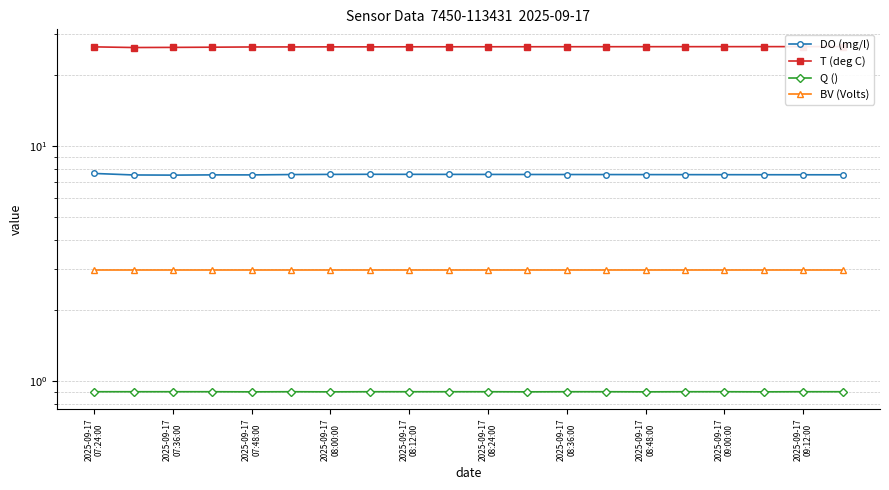

Reading right to left, what are all the values shown in this chart?

DO (mg/l): 7.5	7.5	7.5	7.6	7.6	7.6	7.6	7.6	7.6	7.6	7.6	7.6	7.6	7.6	7.6	7.5	7.5	7.5	7.5	7.6
T (deg C): 26.5	26.5	26.5	26.5	26.4	26.4	26.4	26.4	26.4	26.4	26.4	26.4	26.4	26.4	26.4	26.4	26.3	26.3	26.2	26.4
Q (): 0.9	0.9	0.9	0.9	0.9	0.9	0.9	0.9	0.9	0.9	0.9	0.9	0.9	0.9	0.9	0.9	0.9	0.9	0.9	0.9
BV (Volts): 3.0	3.0	3.0	3.0	3.0	3.0	3.0	3.0	3.0	3.0	3.0	3.0	3.0	3.0	3.0	3.0	3.0	3.0	3.0	3.0